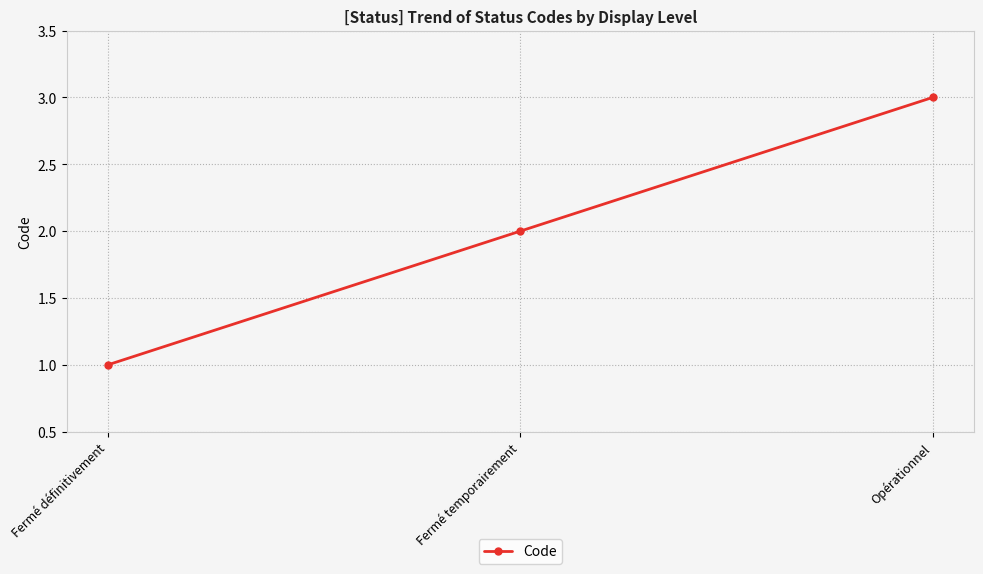

Reading left to right, what are all the values shown in this chart?

1	2	3